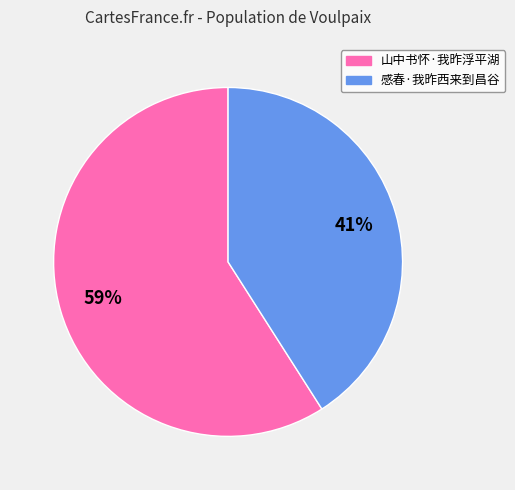

Between 感春·我昨西来到昌谷 and 山中书怀·我昨浮平湖, which is larger?

山中书怀·我昨浮平湖